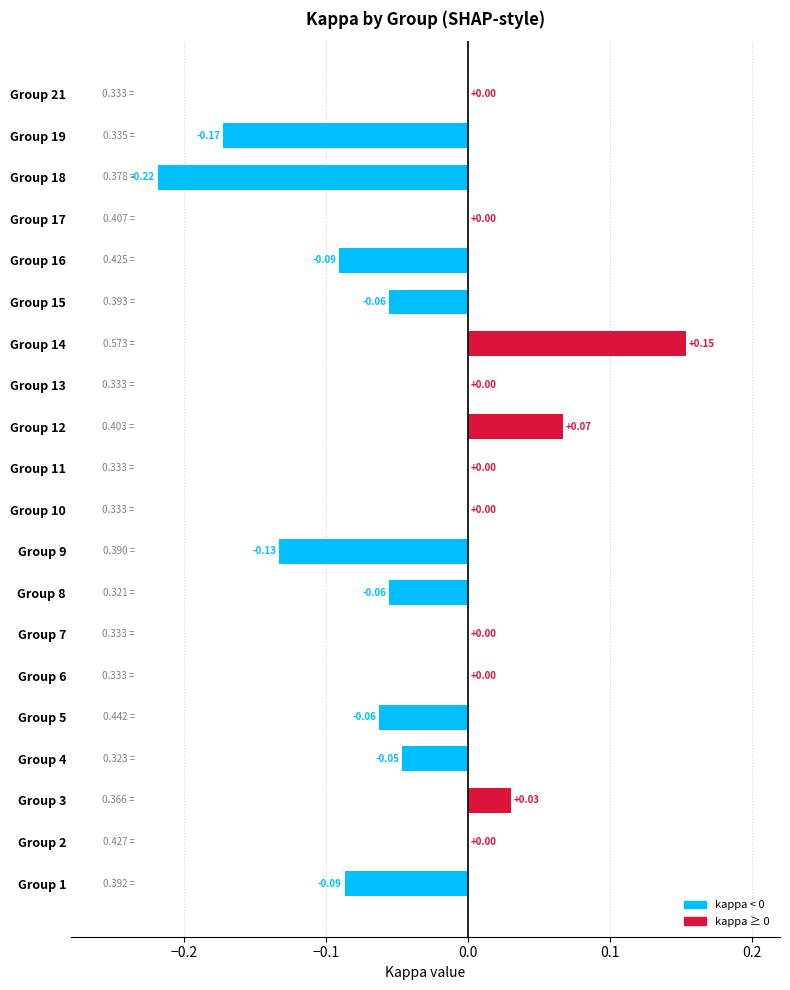

What is the sum of all values?

-0.7